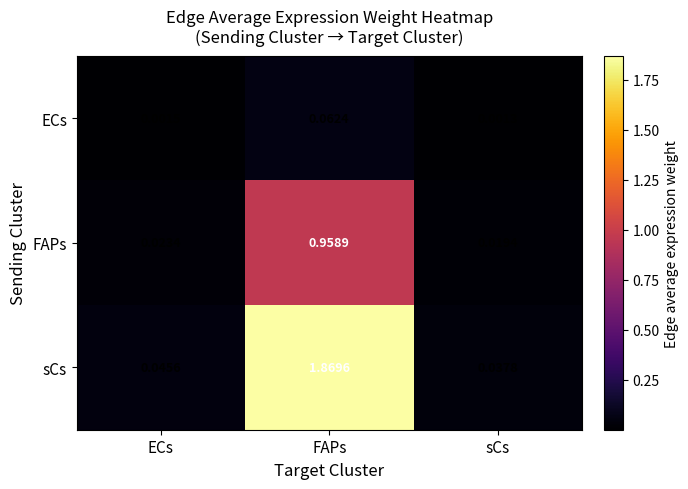

Which category has the lowest value in the ECs series?

sCs